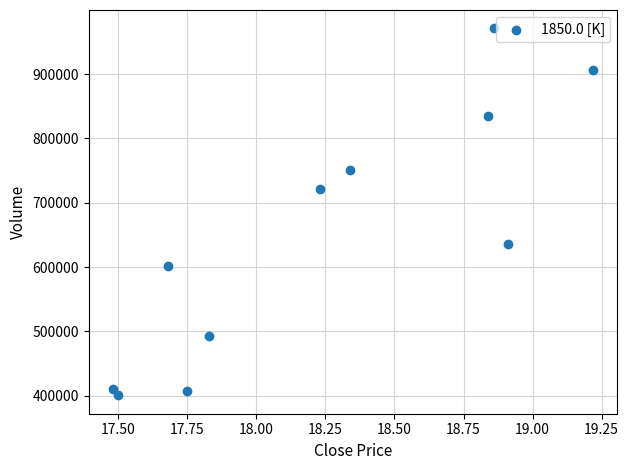

What Y value in the scatter plot is closest to 685811?

720954.9